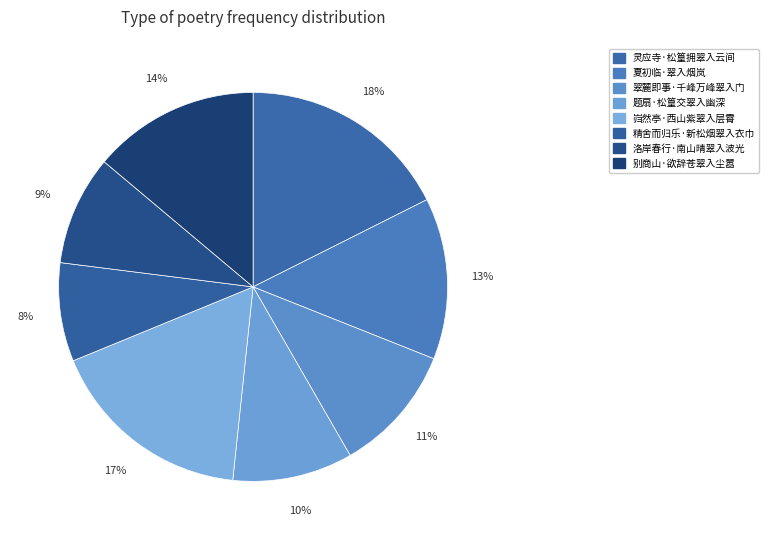

Rank the categories by value from lowest to highest.

精舍而归乐·新松烟翠入衣巾, 洛岸春行·南山晴翠入波光, 题扇·松篁交翠入幽深, 翠麓即事·千峰万峰翠入门, 夏初临·翠入烟岚, 别商山·欲辞苍翠入尘嚣, 岿然亭·西山紫翠入层霄, 灵应寺·松篁拥翠入云间